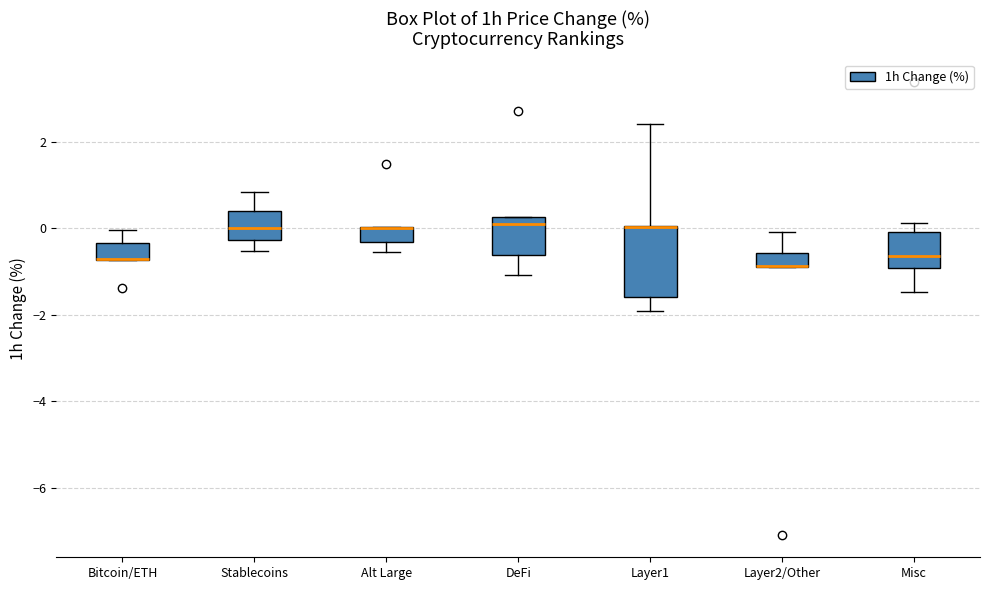

Comparing the boxes themselves (not the whiskers), which one is the tallest?

Layer1